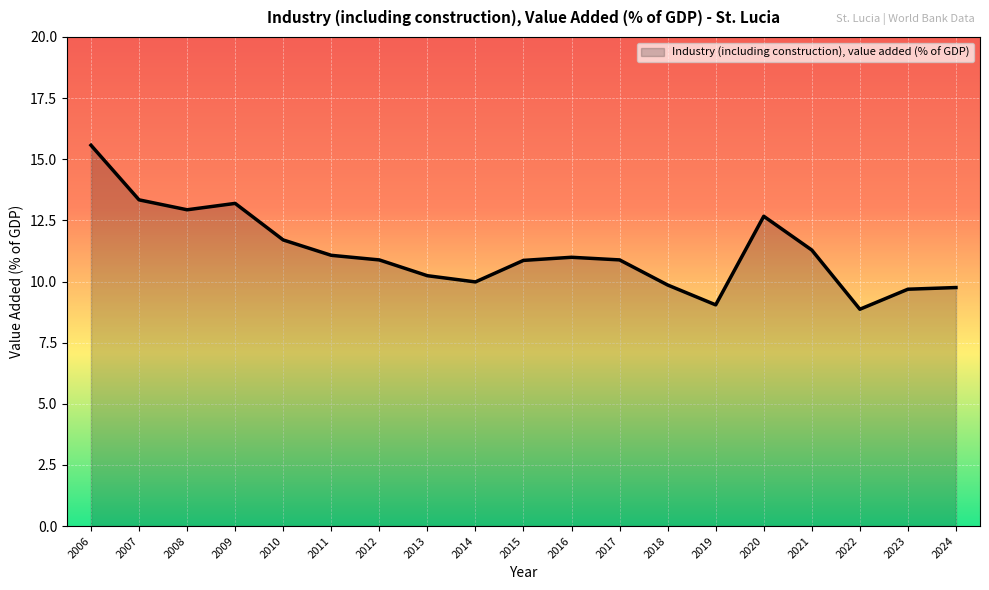

Which label corresponds to the largest value in the chart?

2006